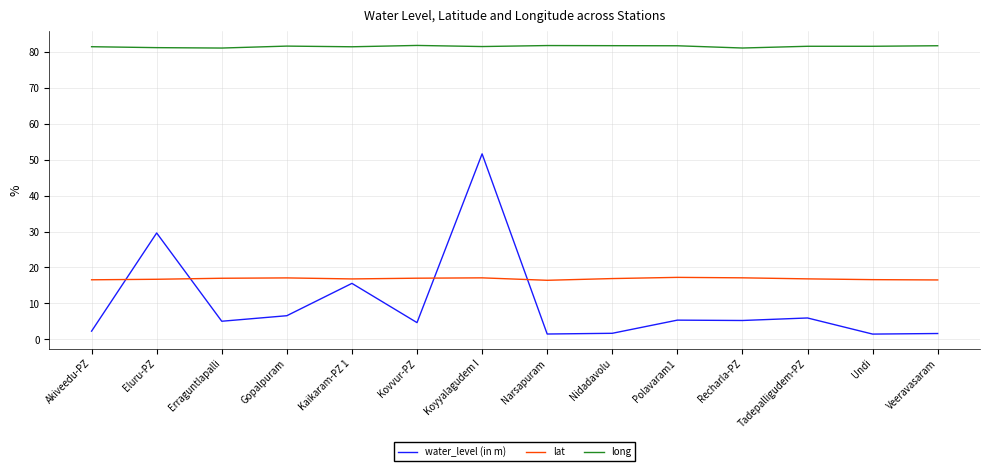

The long series shows 115.6 at Recharla-PZ. True or false?

False